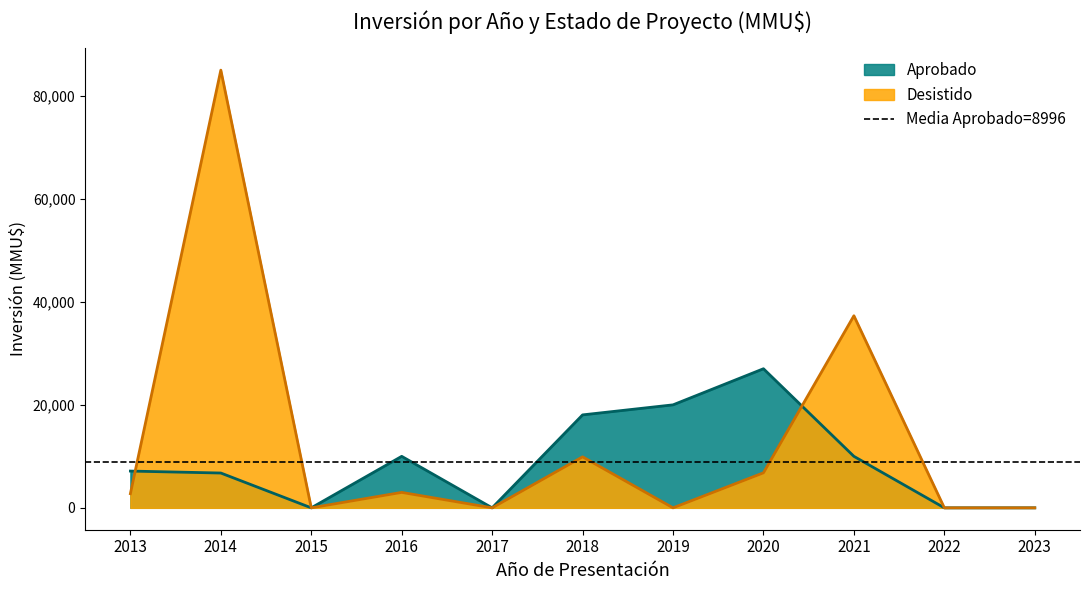

What is the maximum value for Aprobado?

27010